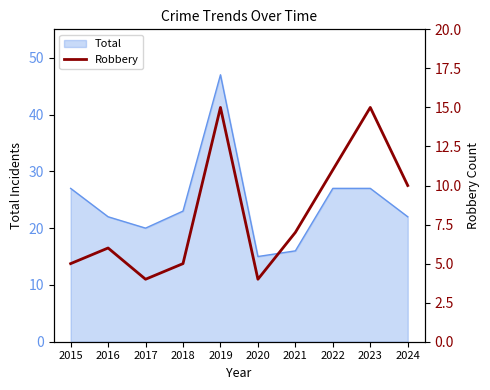

Which has a higher value, 2015 or 2018?

2015